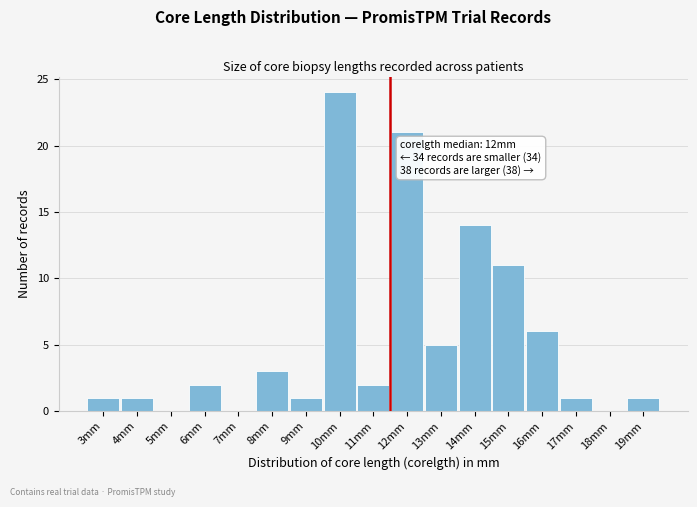

Reading left to right, extract all data points from this chart.

3mm=1	4mm=1	5mm=0	6mm=2	7mm=0	8mm=3	9mm=1	10mm=24	11mm=2	12mm=21	13mm=5	14mm=14	15mm=11	16mm=6	17mm=1	18mm=0	19mm=1